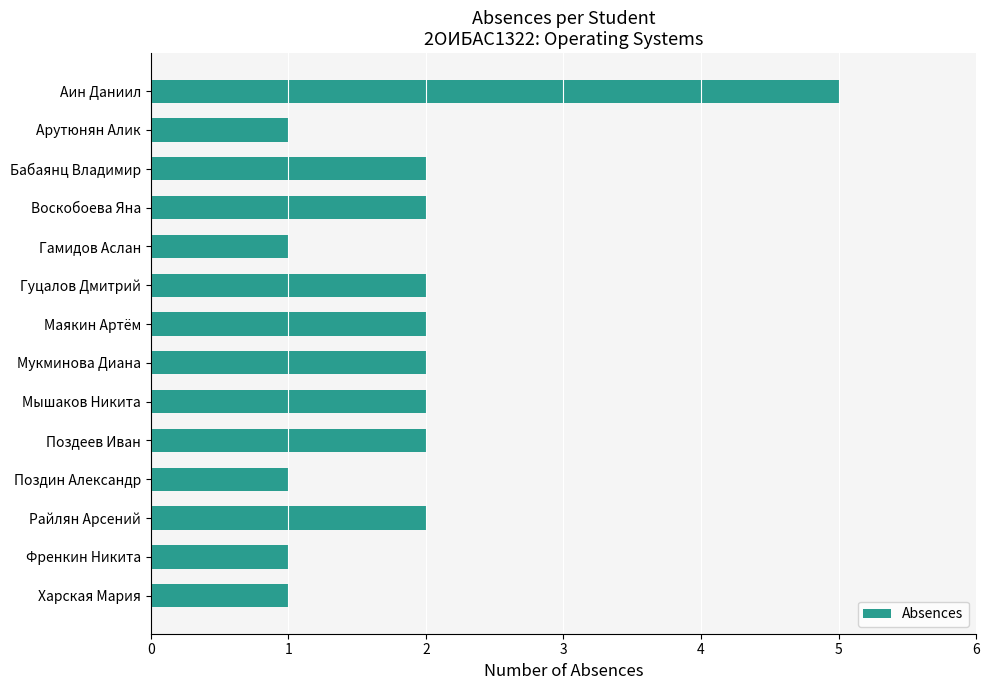

What is the sum of all values?

26